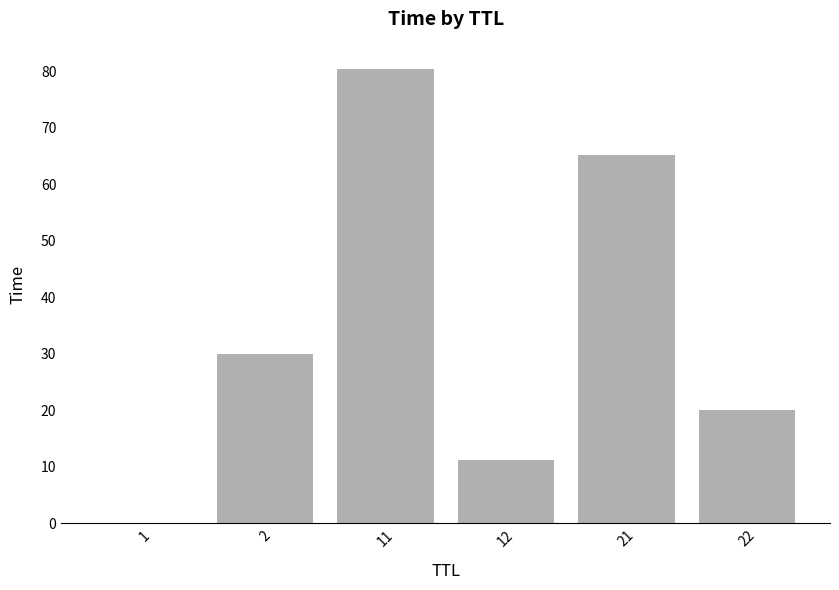

Is it true that the value at 1 is 0.0?

True